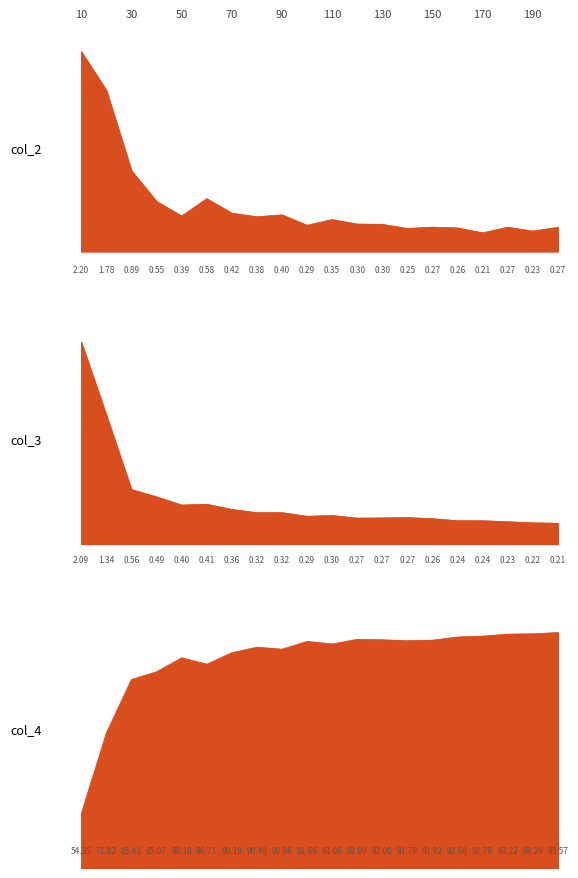

True or false: col_4 and col_3 intersect in this chart.

False